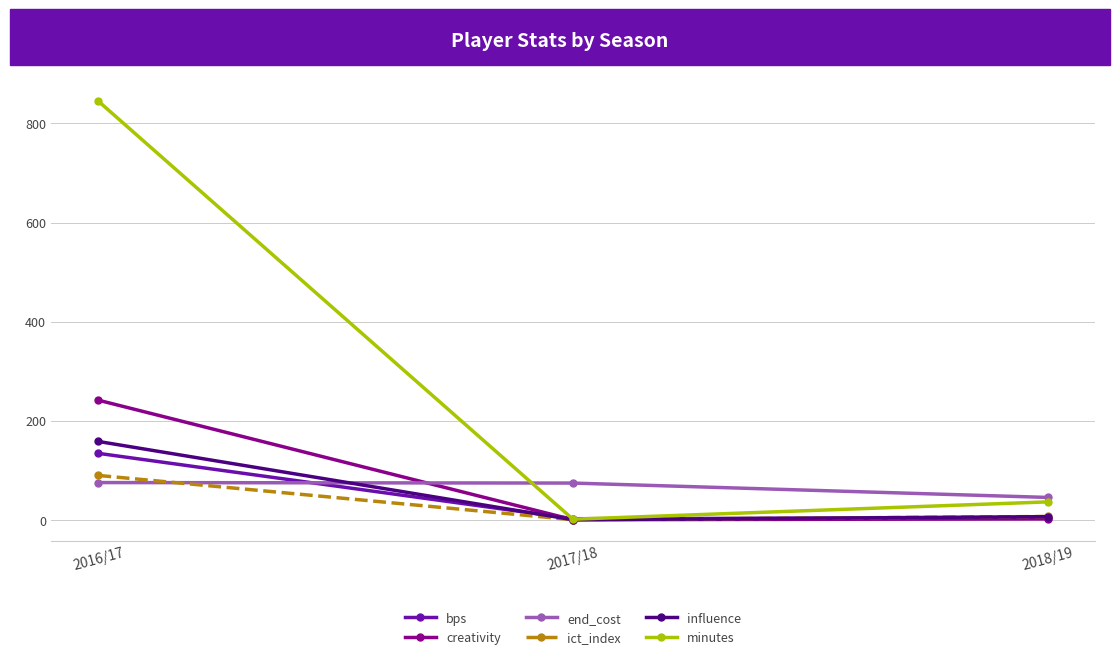

True or false: creativity has a value of 1.6 at 2018/19.

True